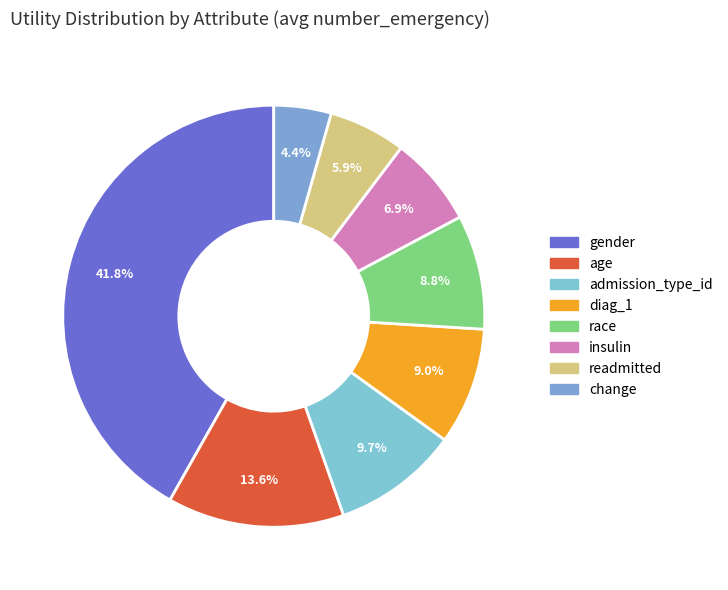

To the nearest percent, what is the difference between the largest and smallest slice percentages?

37%